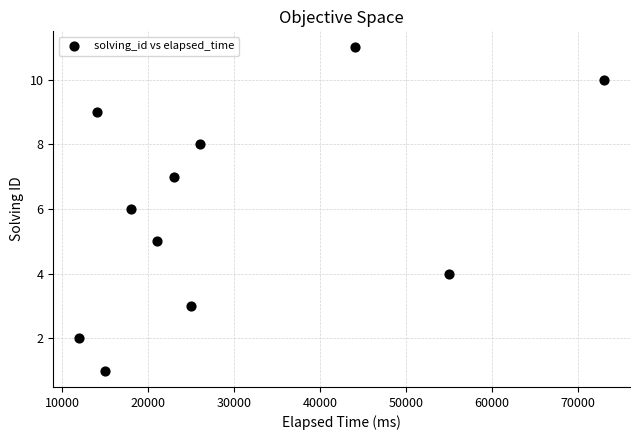

What is the range of X values (max minus min)?

61000